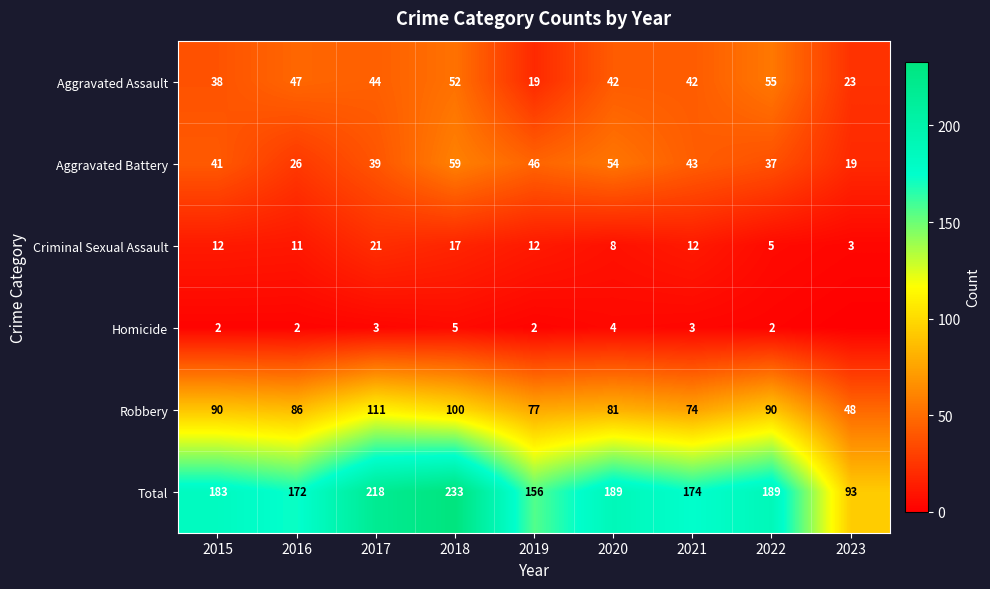

List the labels in order of Aggravated Battery value, largest first.

2018, 2020, 2019, 2021, 2015, 2017, 2022, 2016, 2023